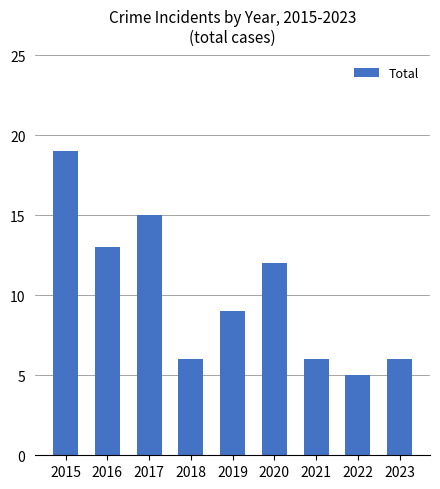

What is the sum of all values?

91